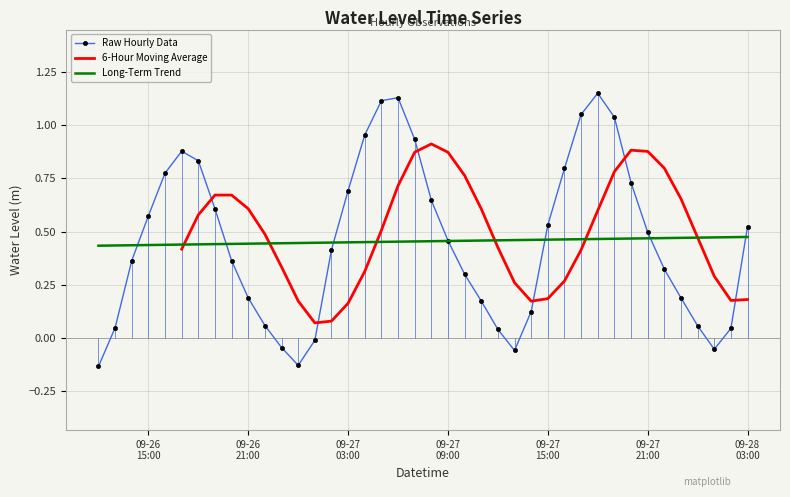

The value at 09-28 03:00 is 0.5. True or false?

True